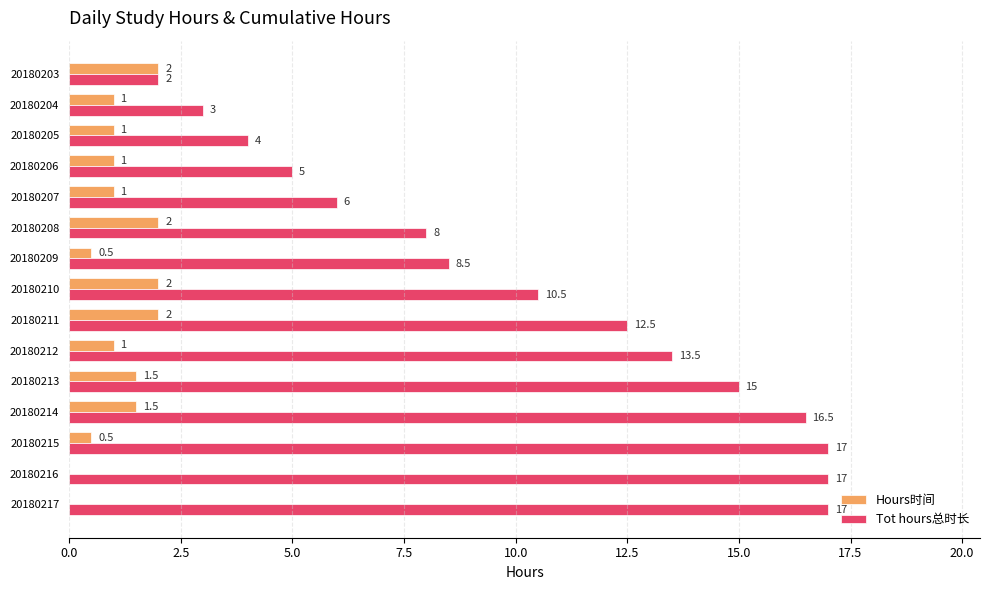

What value does the Tot hours总时长 series have at 20180203?

2.0